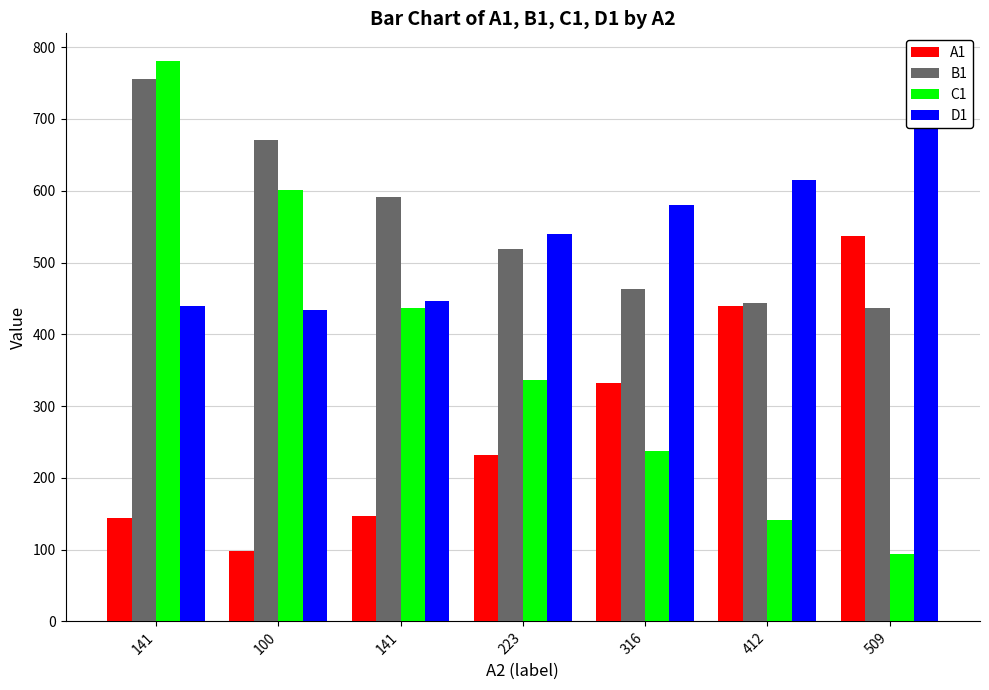

What is the sum of the C1 values at 100 and 141?

1381.4